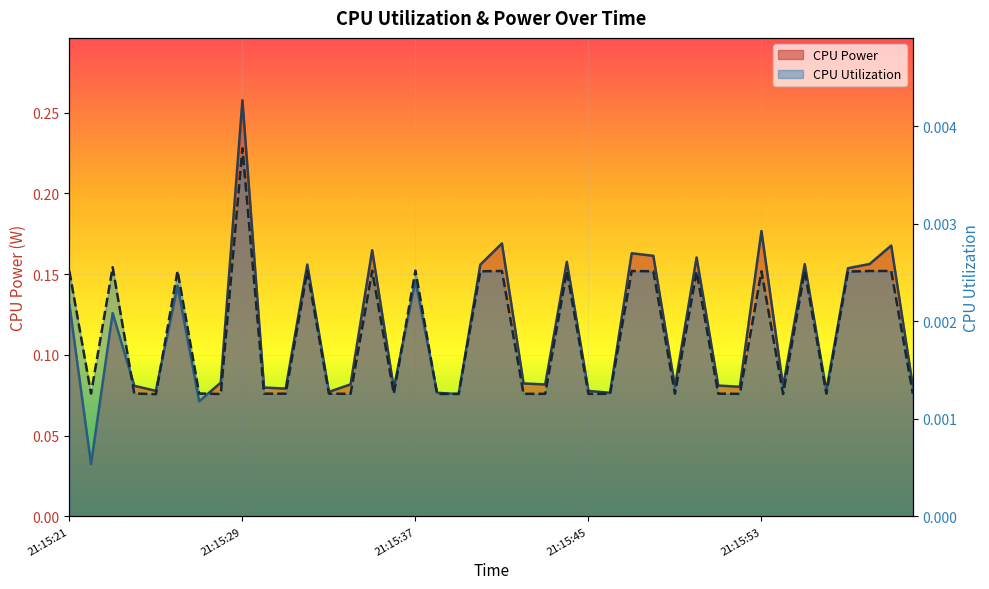

What is the difference between the highest and lowest values at 7?

0.1